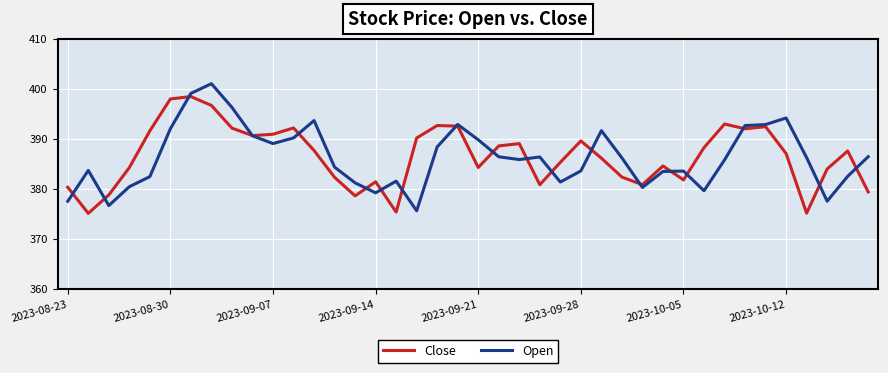

In Close, how many points are higher than both neighbors (excluding endpoints)?

10